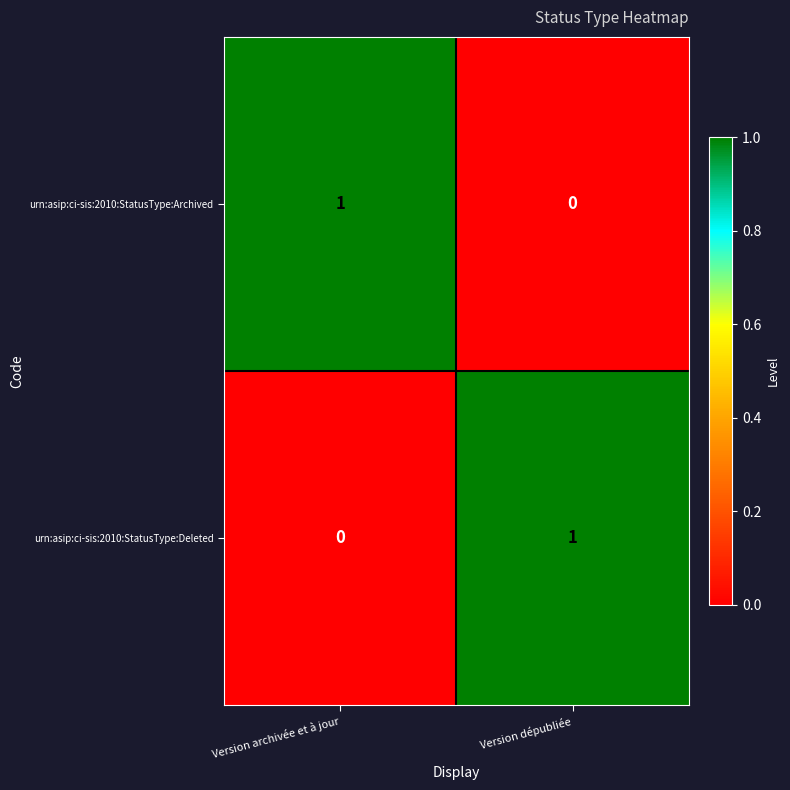

Reading left to right, what are all the values shown in this chart?

urn:asip:ci-sis:2010:StatusType:Archived: 1	0
urn:asip:ci-sis:2010:StatusType:Deleted: 0	1